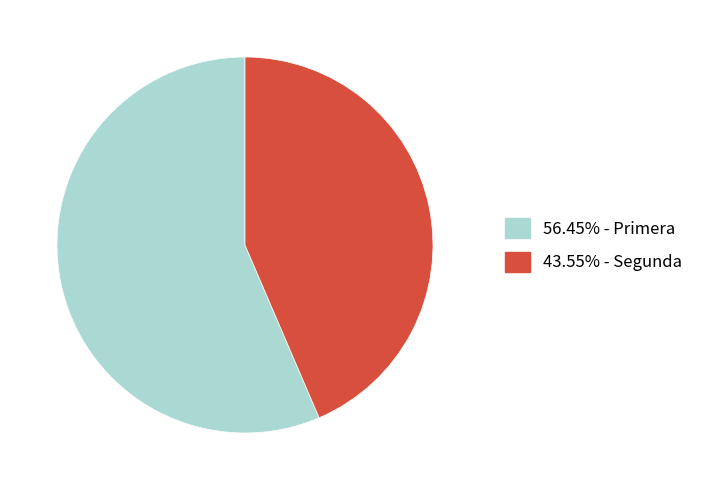

Is there a majority slice in this chart?

Yes